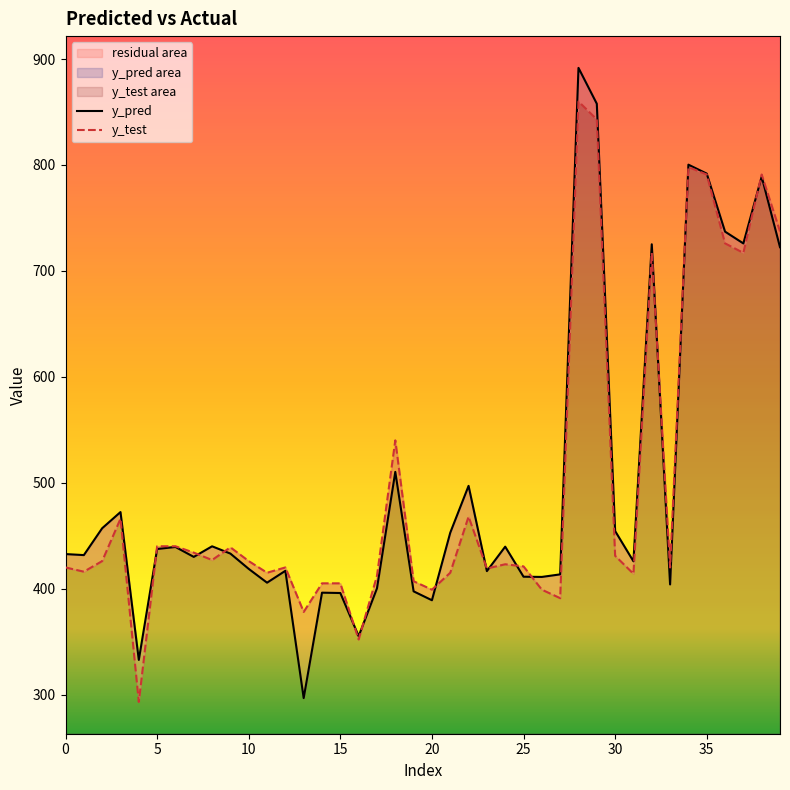

Which series has the widest spread of values?

y_pred